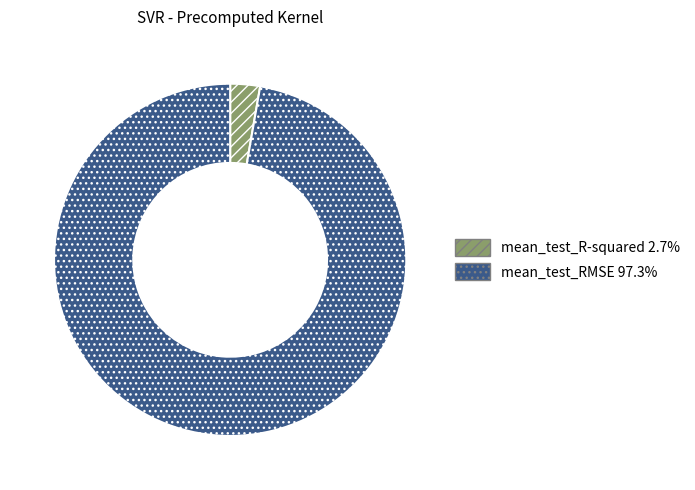

Count the number of slices in the pie.

2